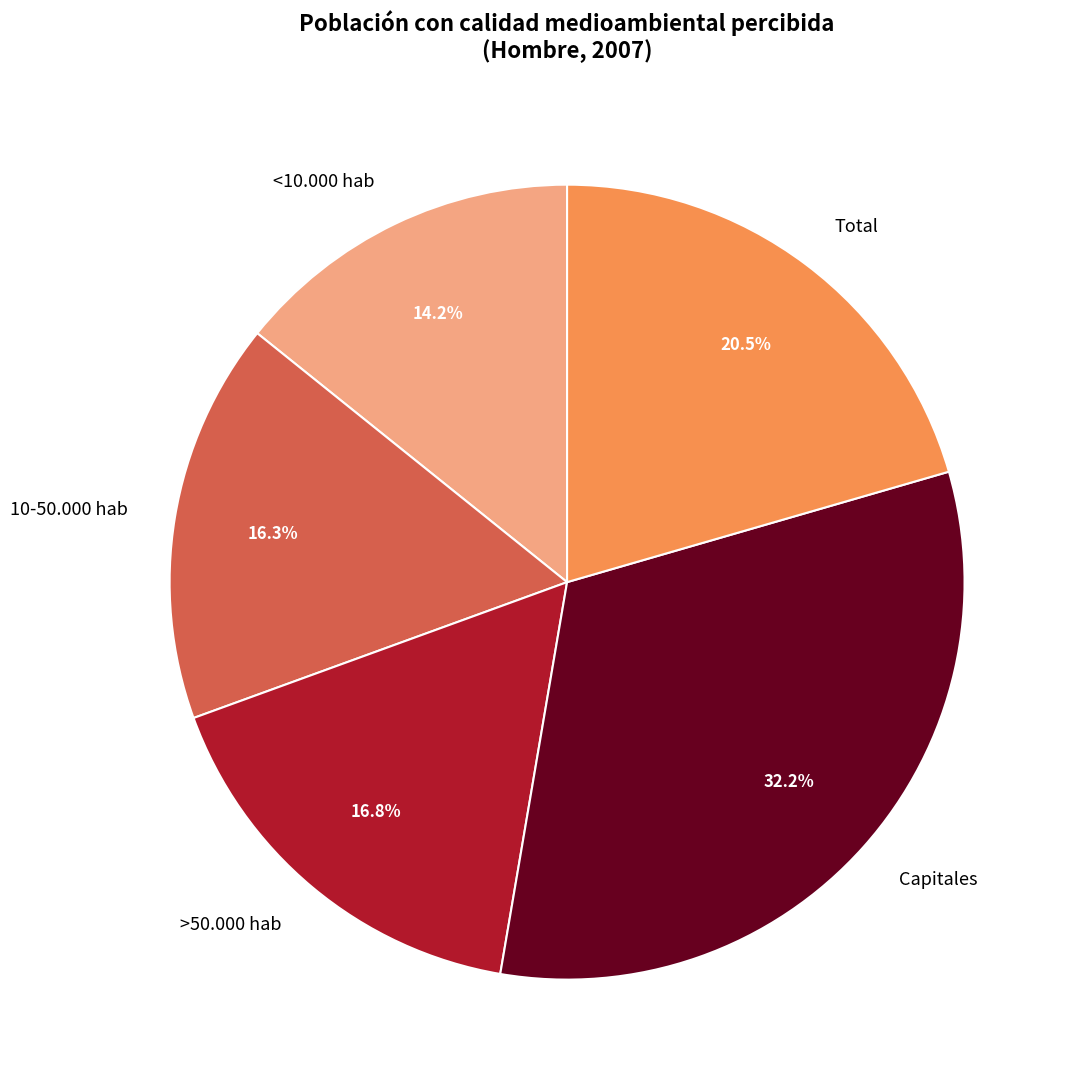

How many slices are in this pie chart?

5